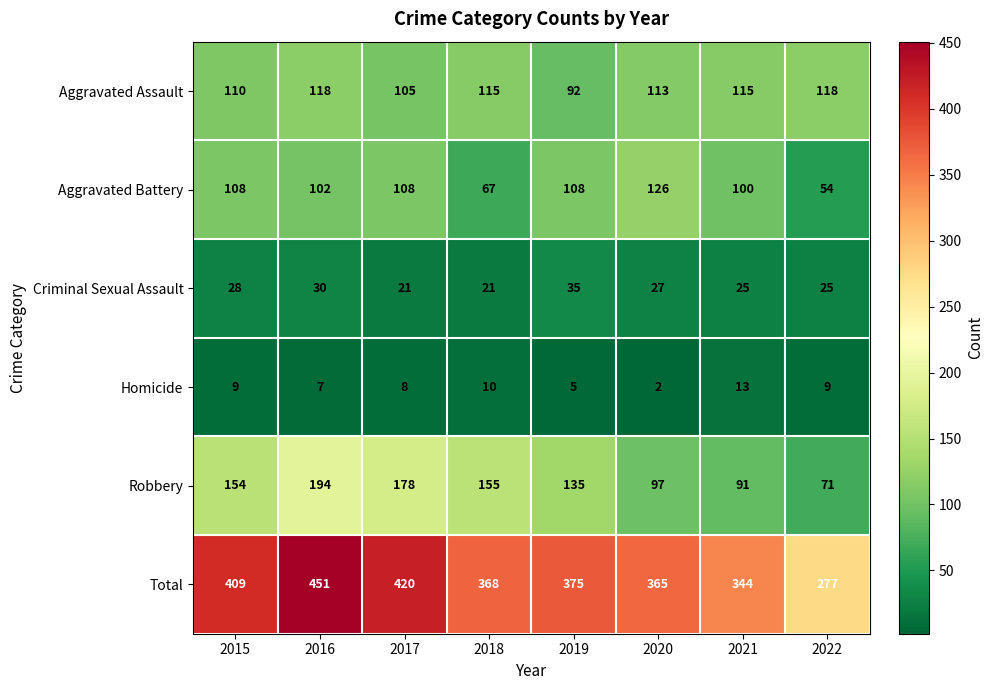

The value of Aggravated Battery at 2016 is 102. True or false?

True